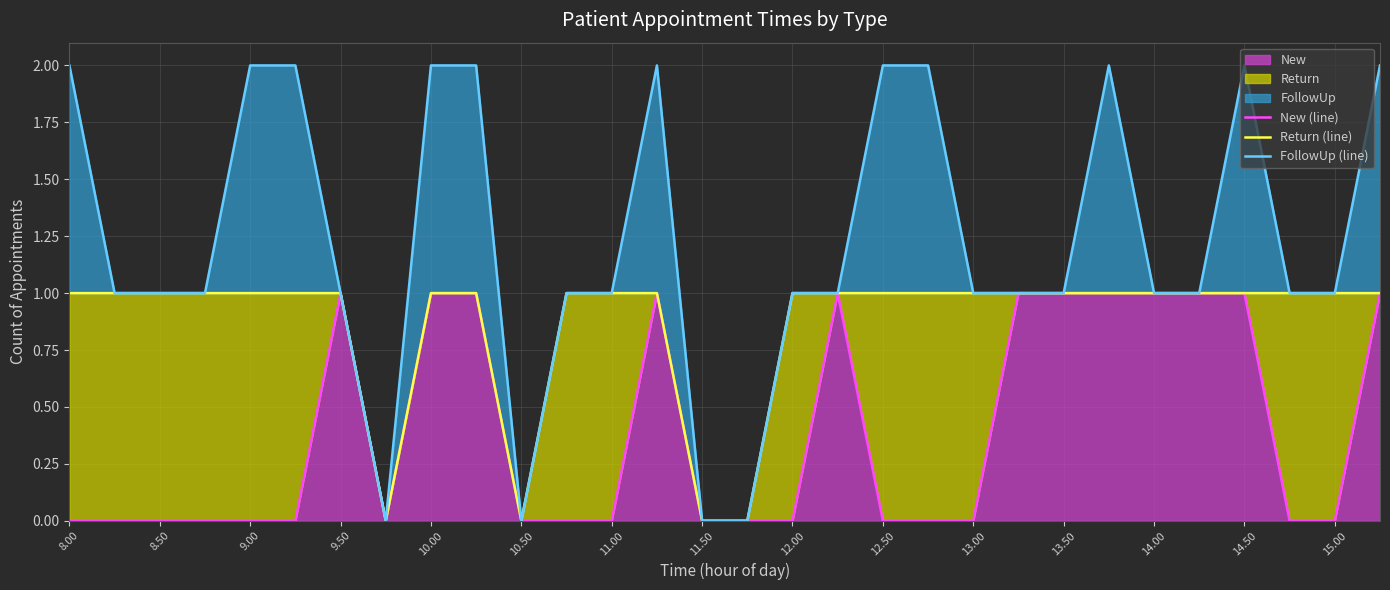

How many values in Return (line) are above zero?

26